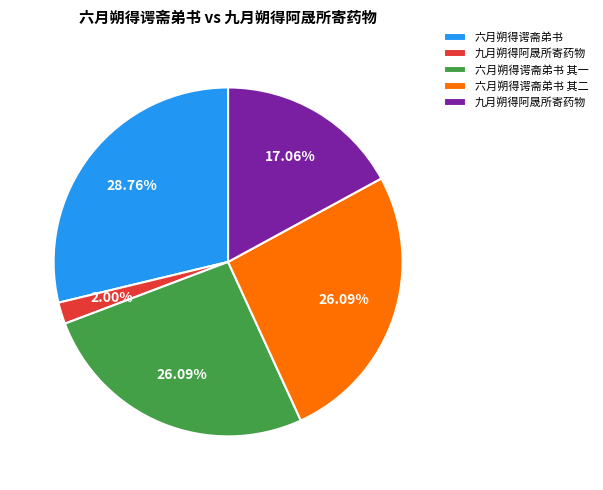

Is there any slice that represents more than half of the pie?

No